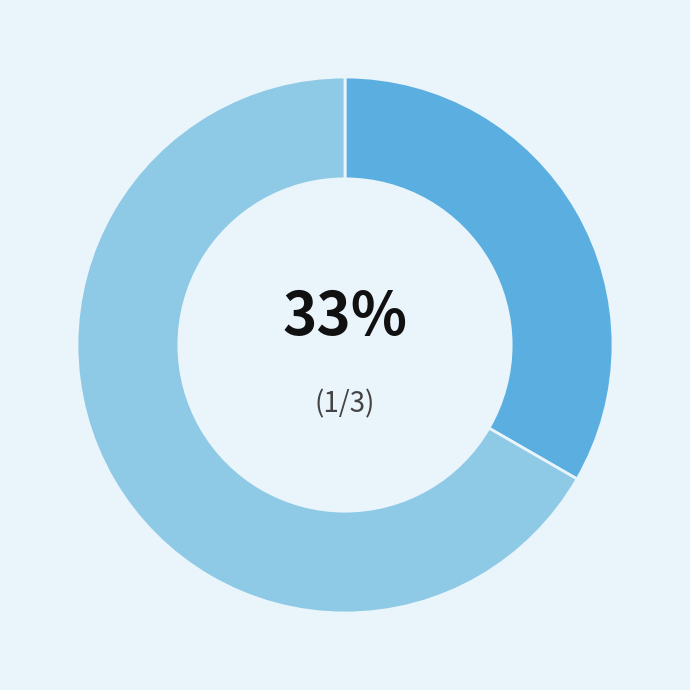

Is there a majority slice in this chart?

Yes